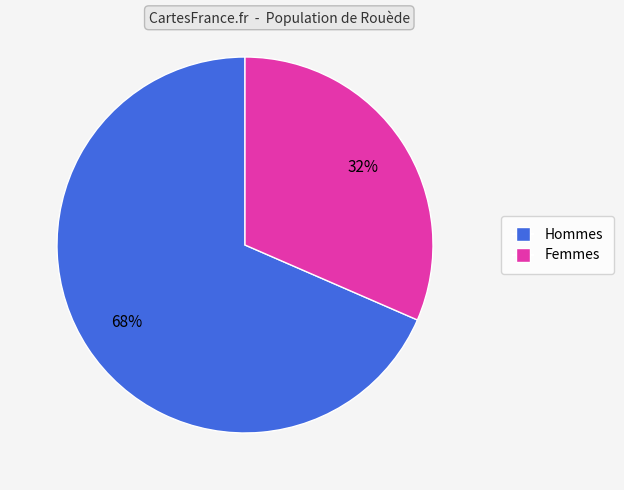

Does any single category account for the majority?

Yes